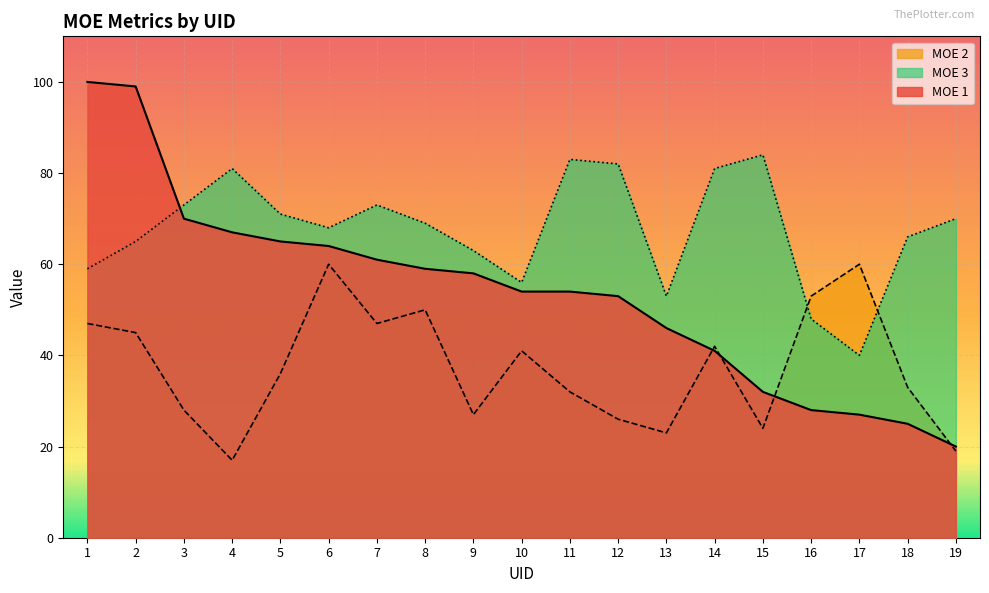

How many series are shown in this chart?

3